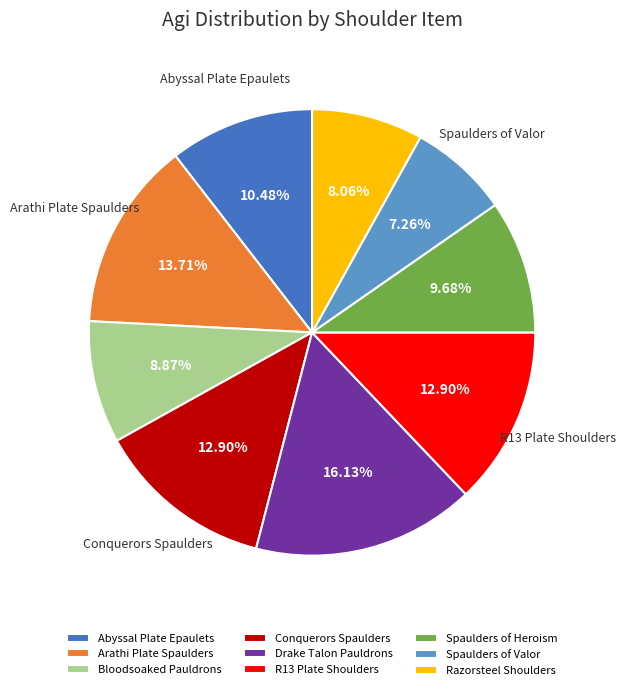

Which has a higher value, Spaulders of Heroism or Razorsteel Shoulders?

Spaulders of Heroism